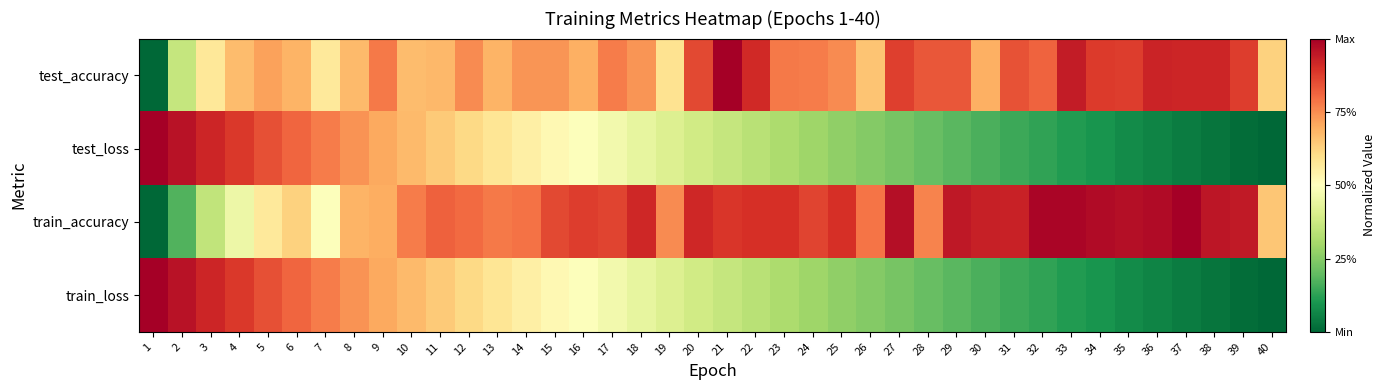

Which category has the highest value across all series?

21